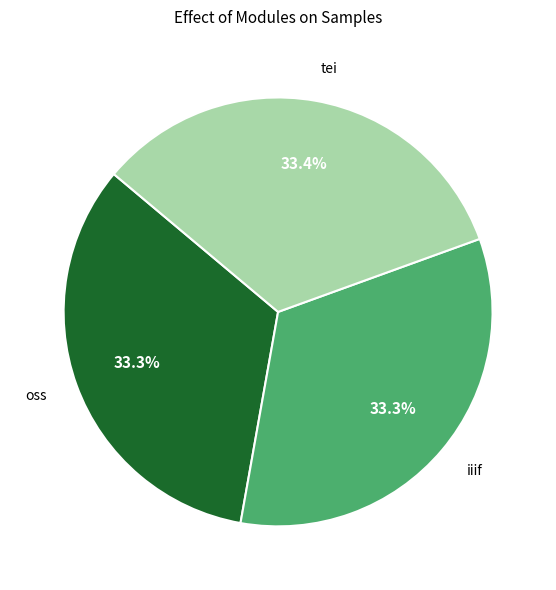

True or false: iiif accounts for 33% of the total.

True